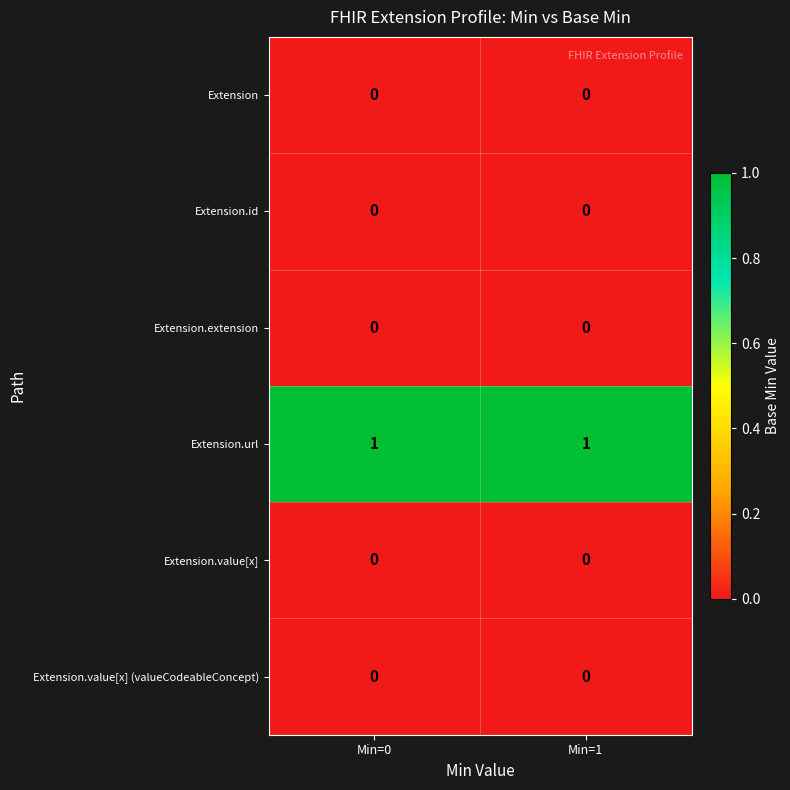

Which series has the largest total across all categories?

Extension.url